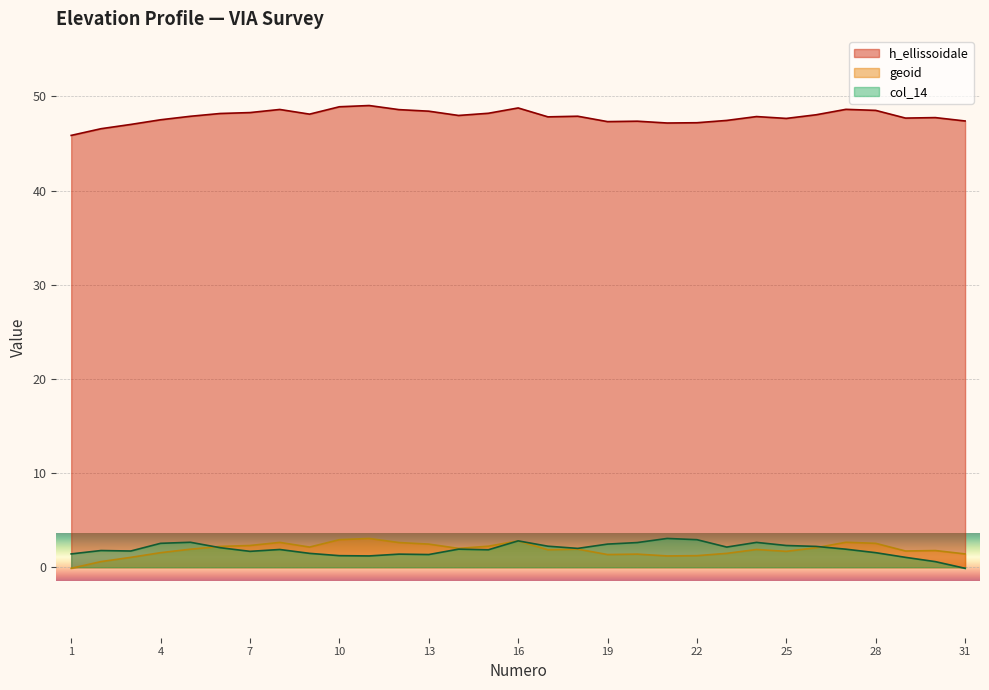

What is the difference between the second highest and minimum values in the col_14 series?

3.0